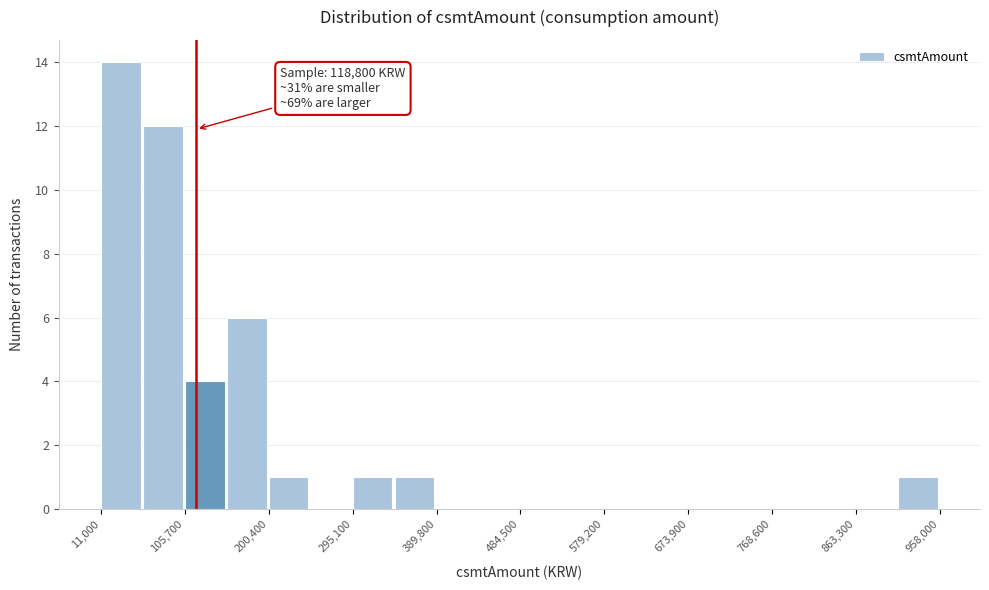

Which range on the x-axis has the tallest bar?

10000 to 60000